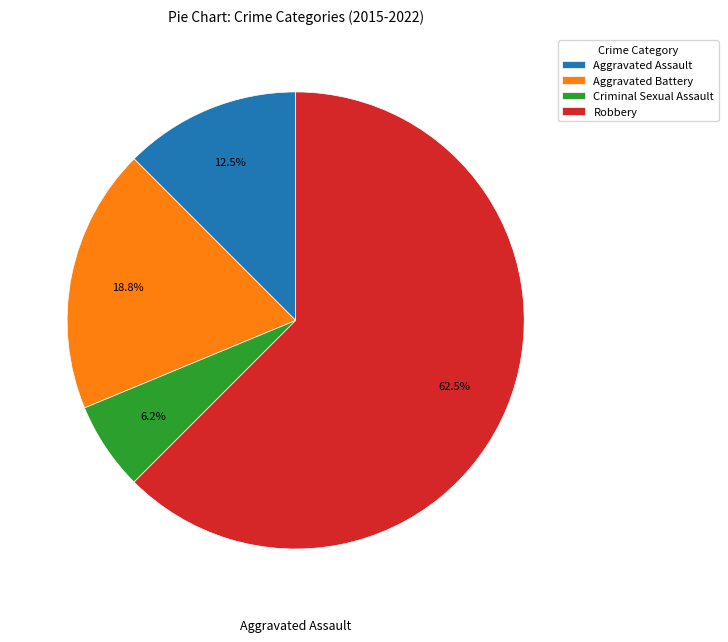

How many slices are in this pie chart?

4